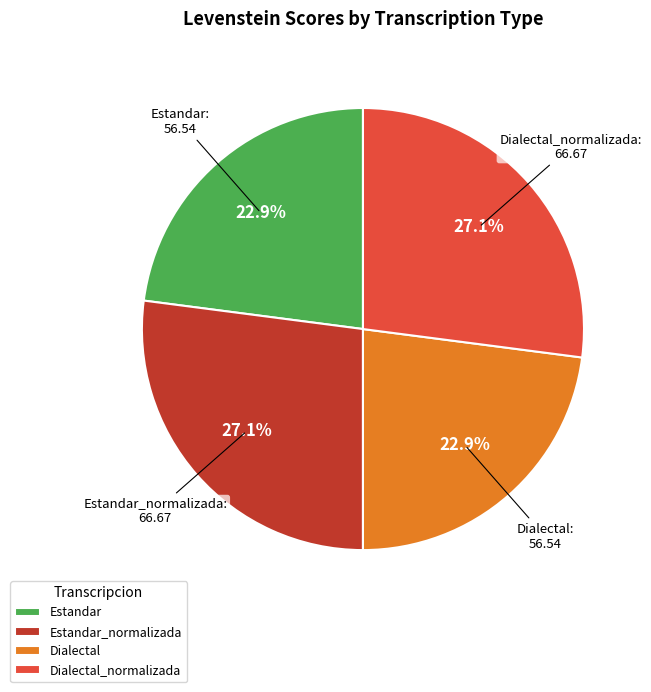

What is the total percentage of Estandar and Dialectal_normalizada?

50.0%